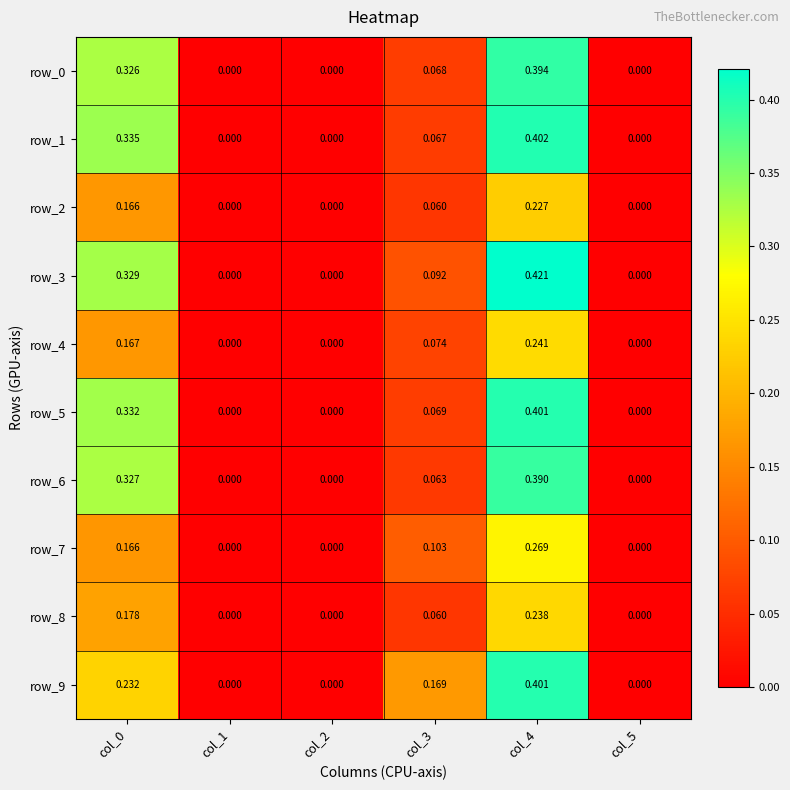

How many data points in row_8 are above 0?

3